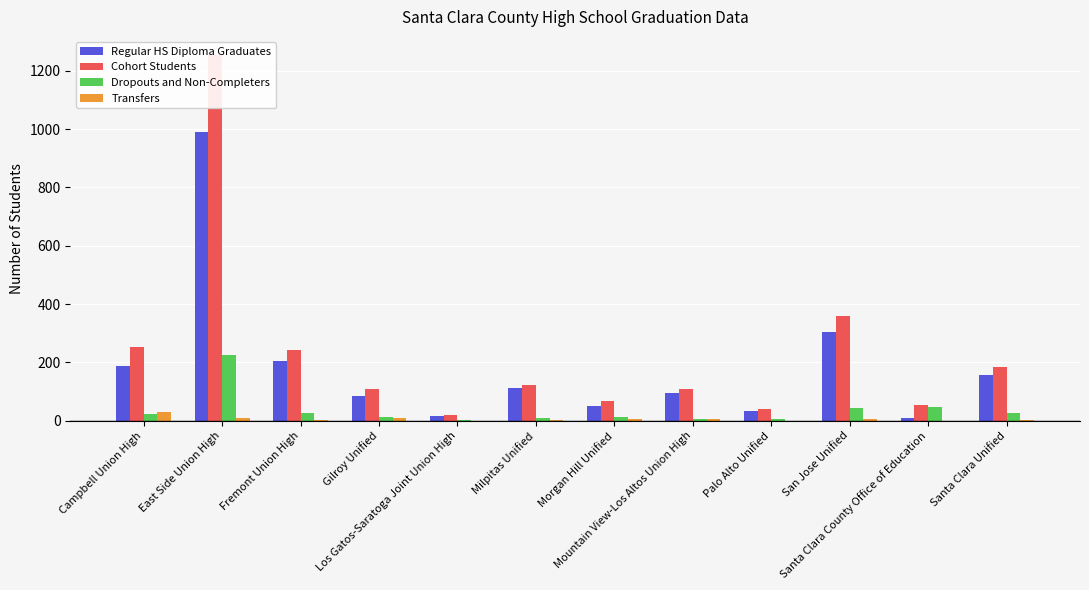

How many values in the Dropouts and Non-Completers series exceed 21?

5